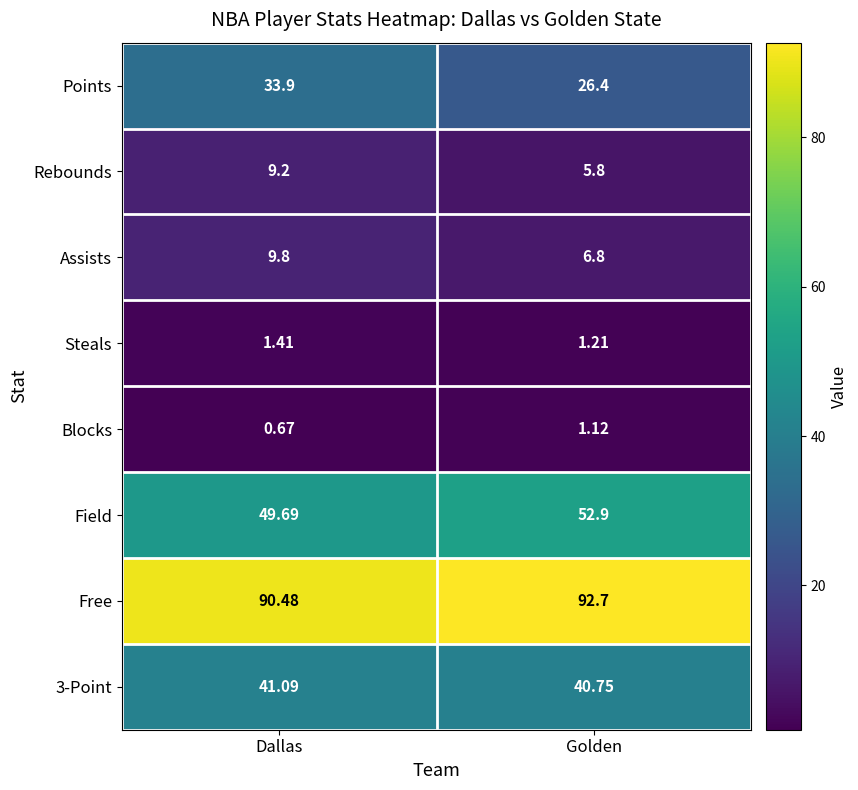

Which series has the largest total across all categories?

Free